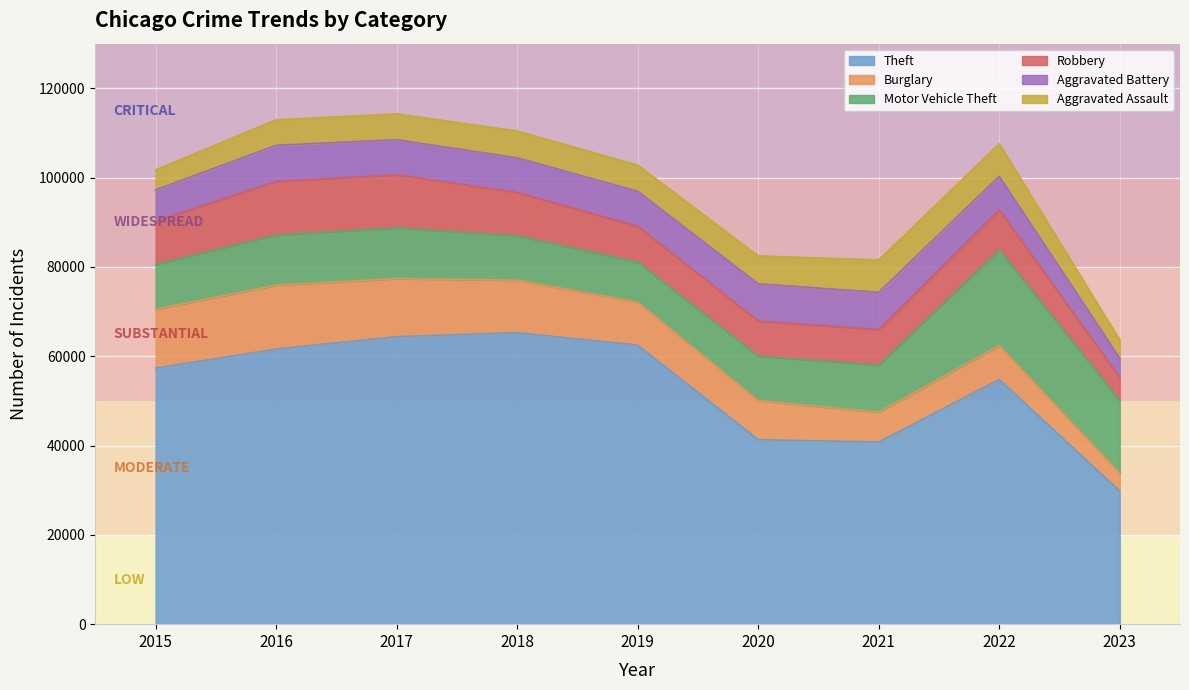

Rank the categories by Theft value from highest to lowest.

2018, 2017, 2019, 2016, 2015, 2022, 2020, 2021, 2023